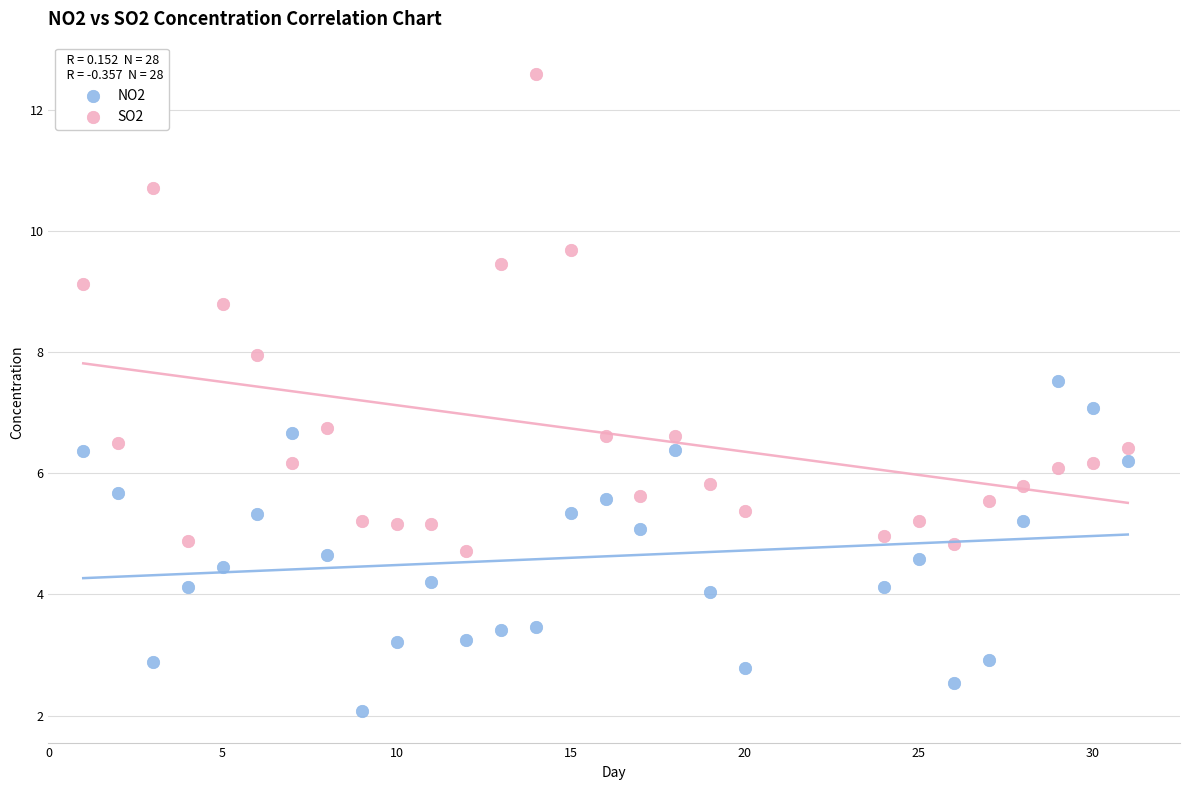

Which series reaches the maximum Y coordinate?

SO2